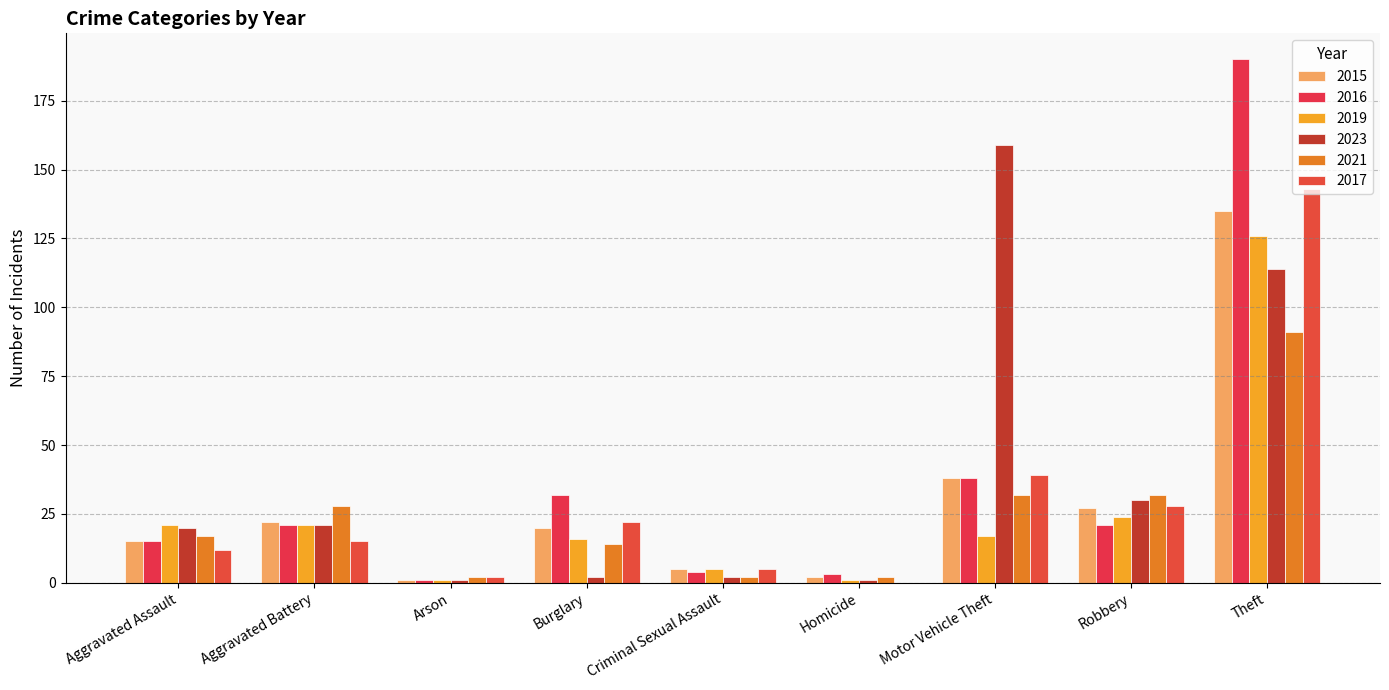

What are all the series names shown in the legend?

2015, 2016, 2019, 2023, 2021, 2017